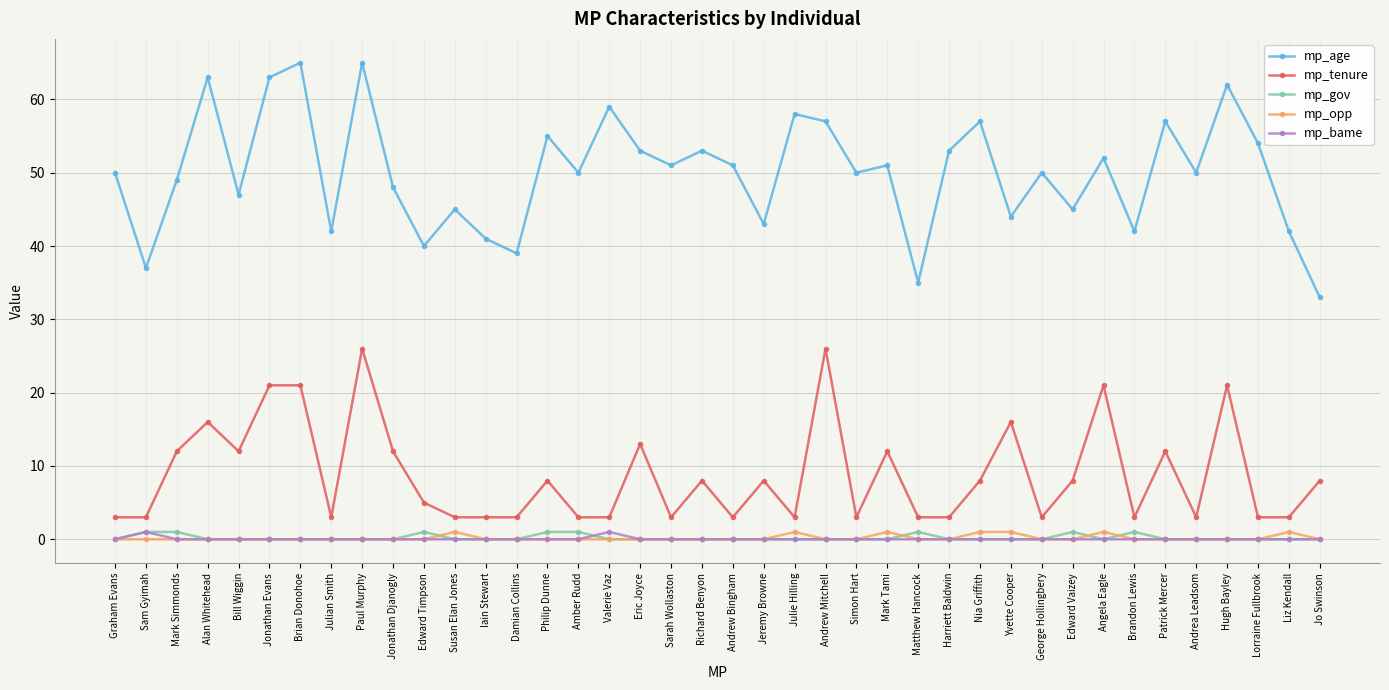

At which label is mp_tenure closest to 14?

Eric Joyce